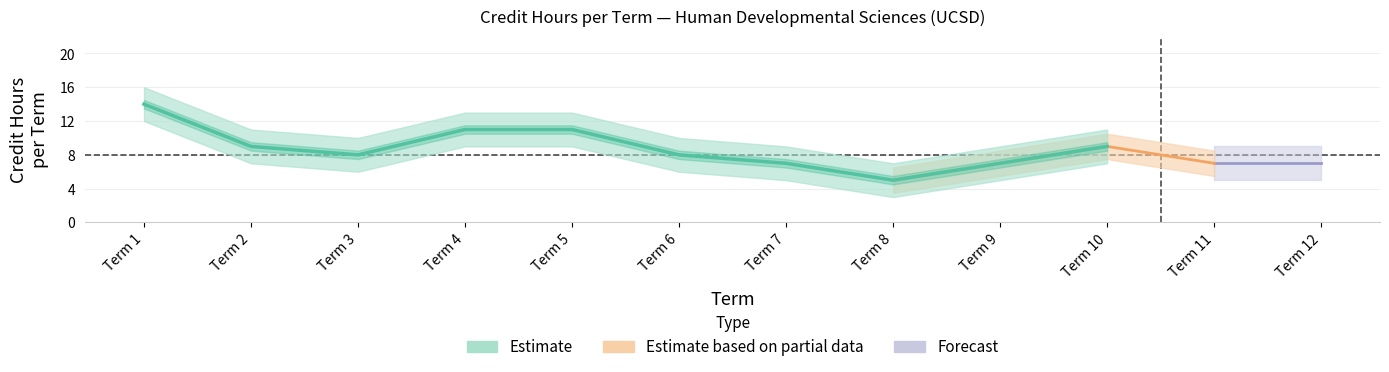

Is the value of credit_hours at Term 6 greater than the value of terms at 28?

No